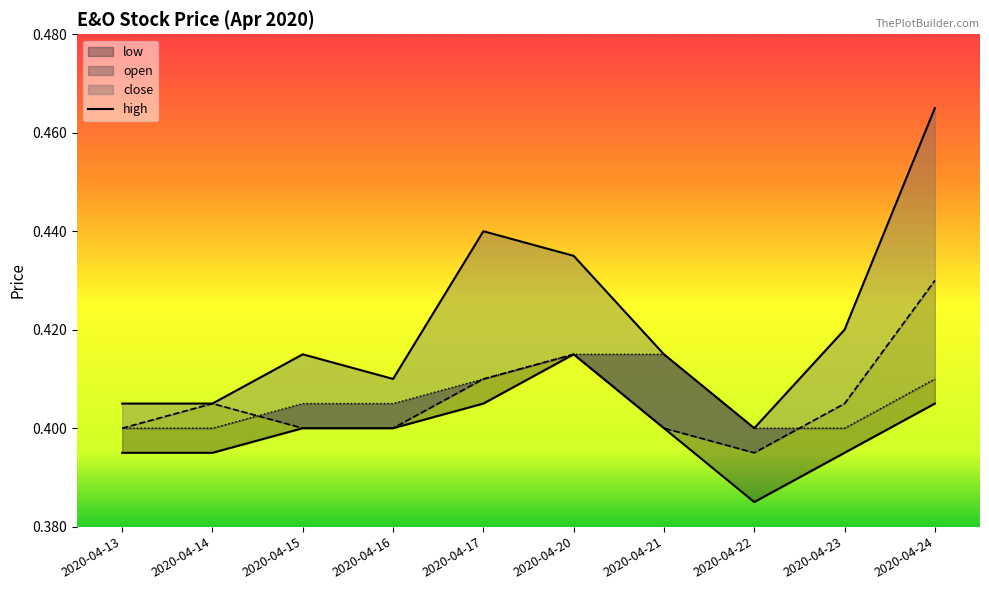

Where do close and open first cross each other?

2020-04-14 and 2020-04-15